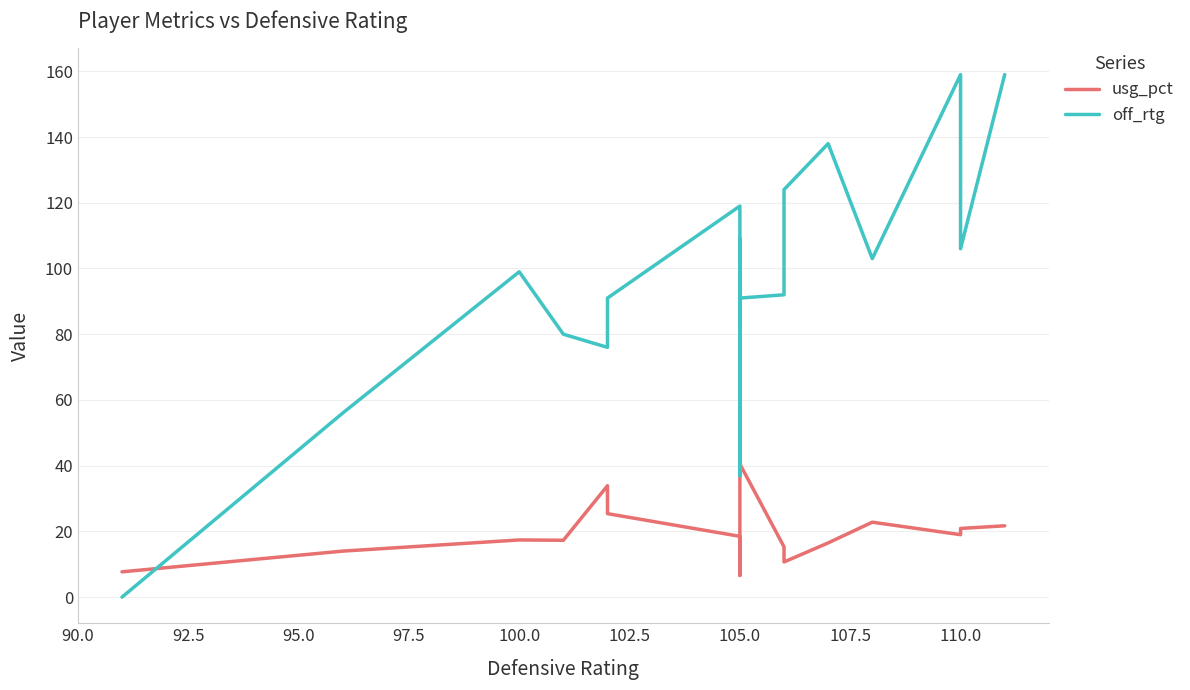

What is the difference between the highest and lowest values at 102.5?

65.6